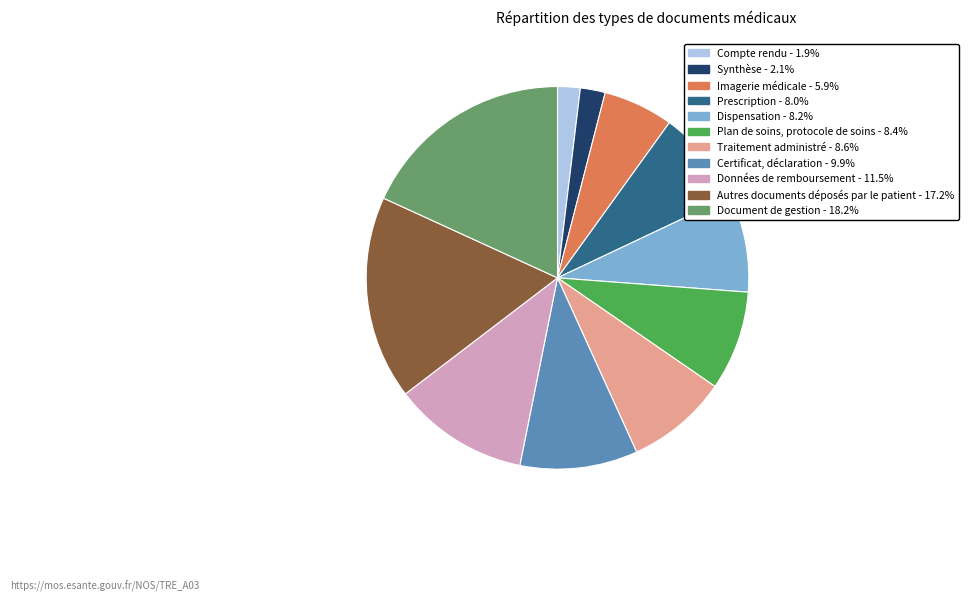

Count the number of slices in the pie.

11